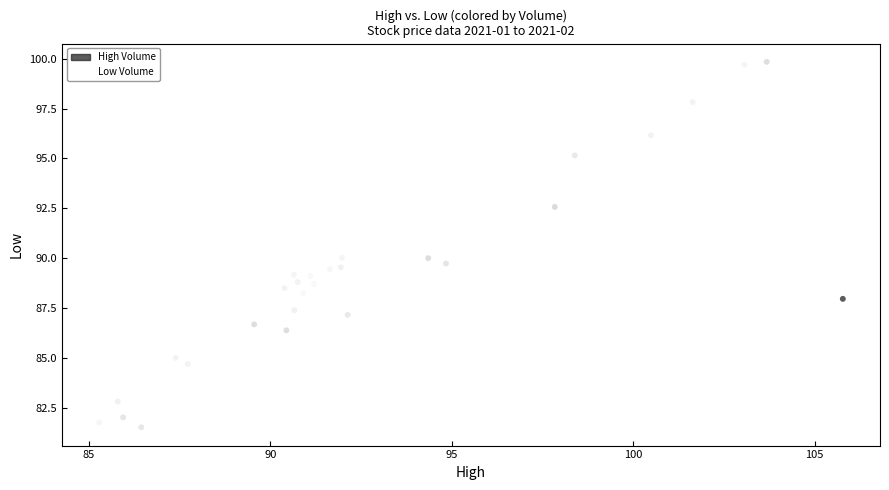

What is the range of Y values (max minus min)?

18.3